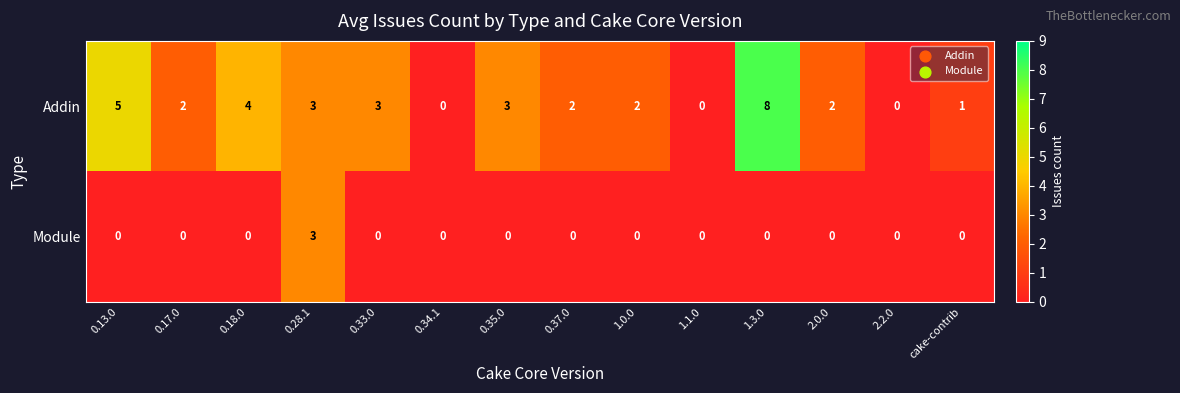

How many data points in Addin are less than 2?

4